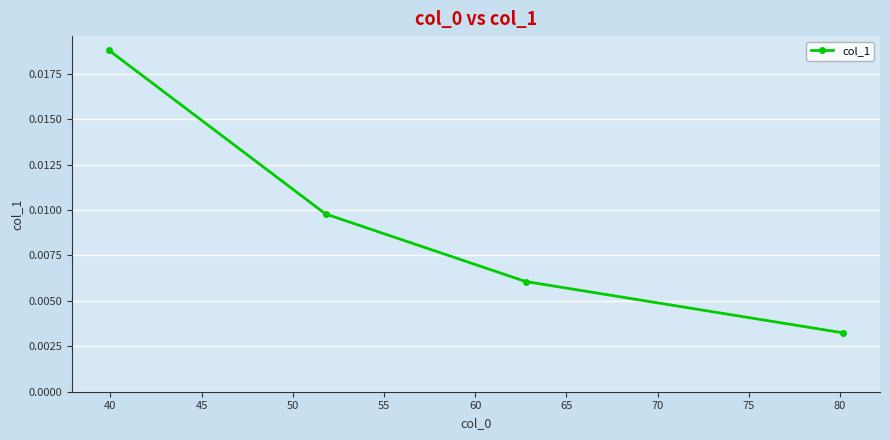

How many lines are shown in the chart?

1